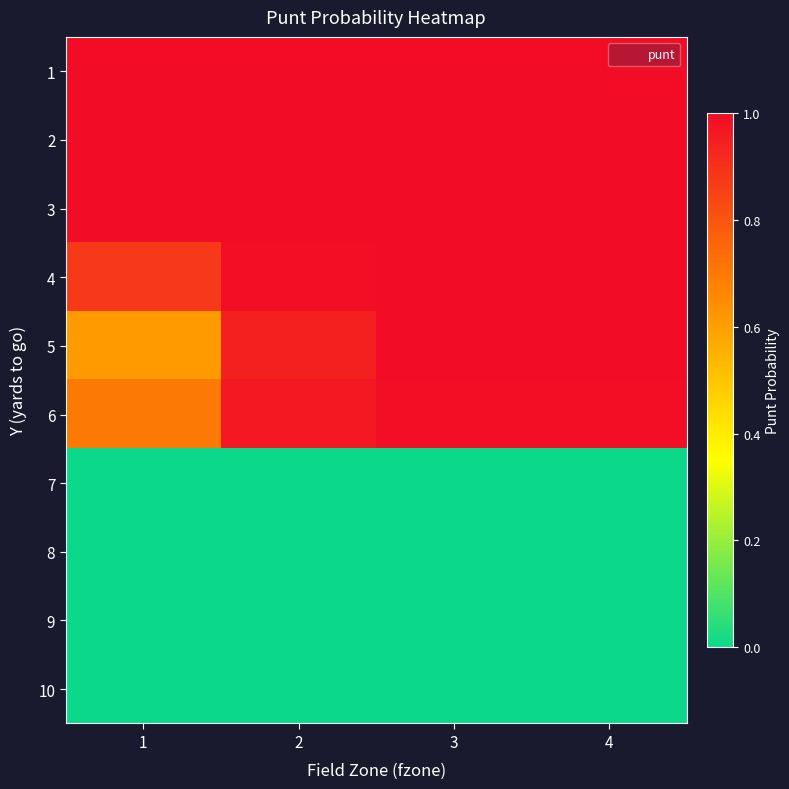

What is the total value across all series at 2?

5.9